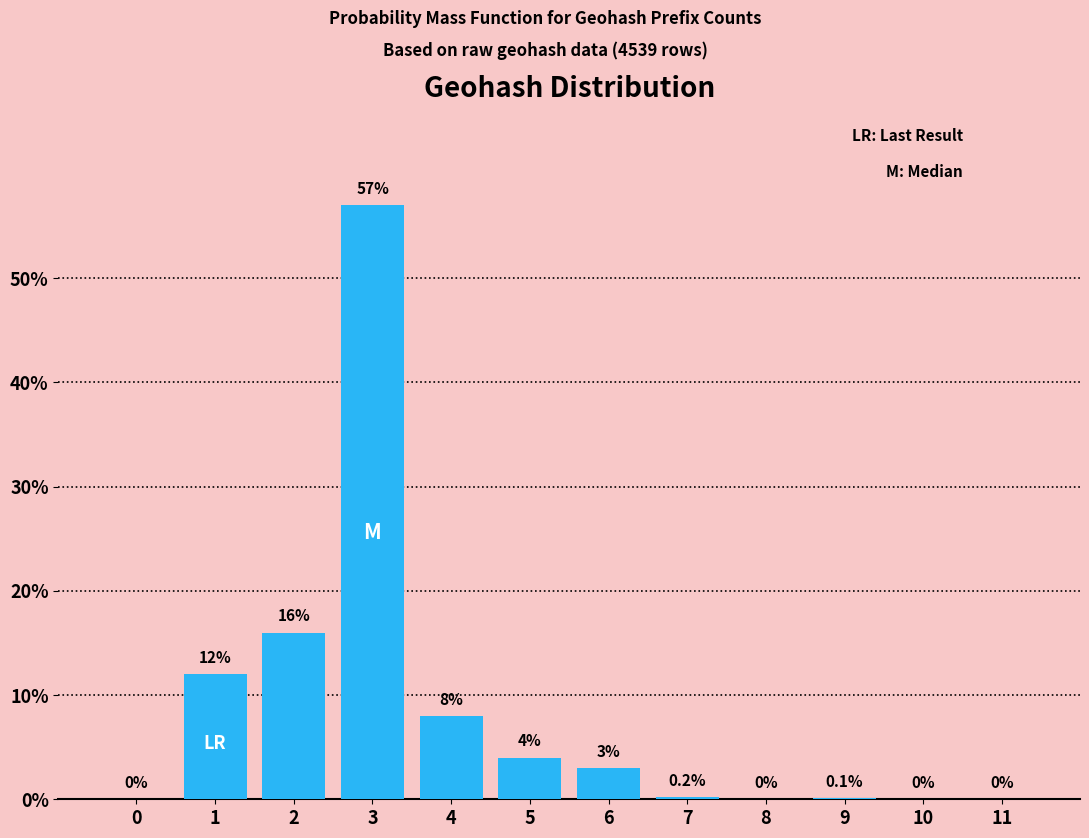

Reading left to right, what are all the values shown in this chart?

0=0.0	1=12.0	2=16.0	3=57.0	4=8.0	5=4.0	6=3.0	7=0.2	8=0.0	9=0.1	10=0.0	11=0.0